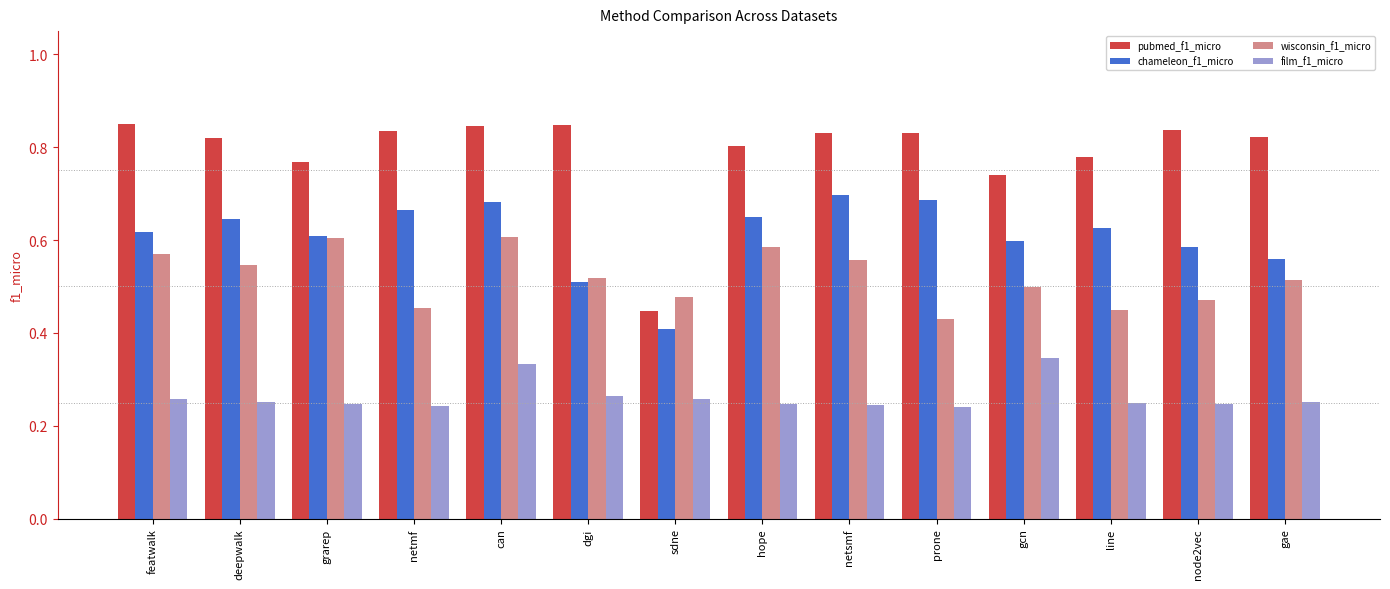

Which series has the widest spread of values?

pubmed_f1_micro